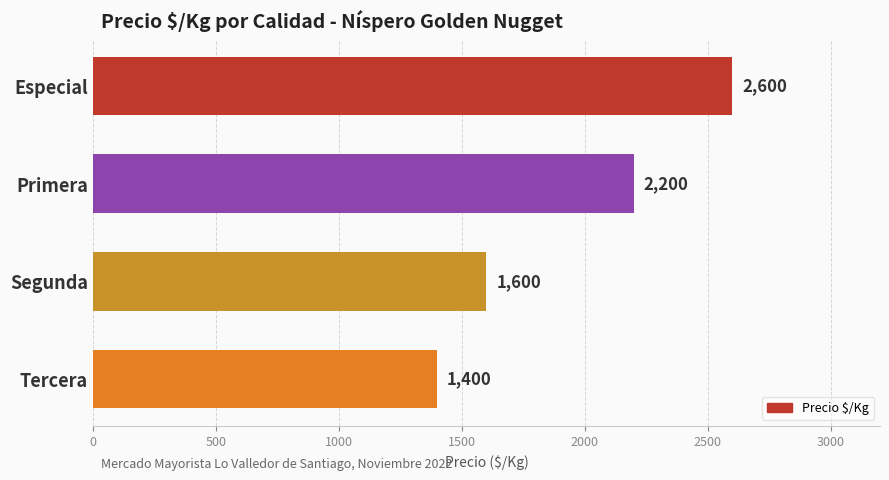

What position from the top is Tercera?

4